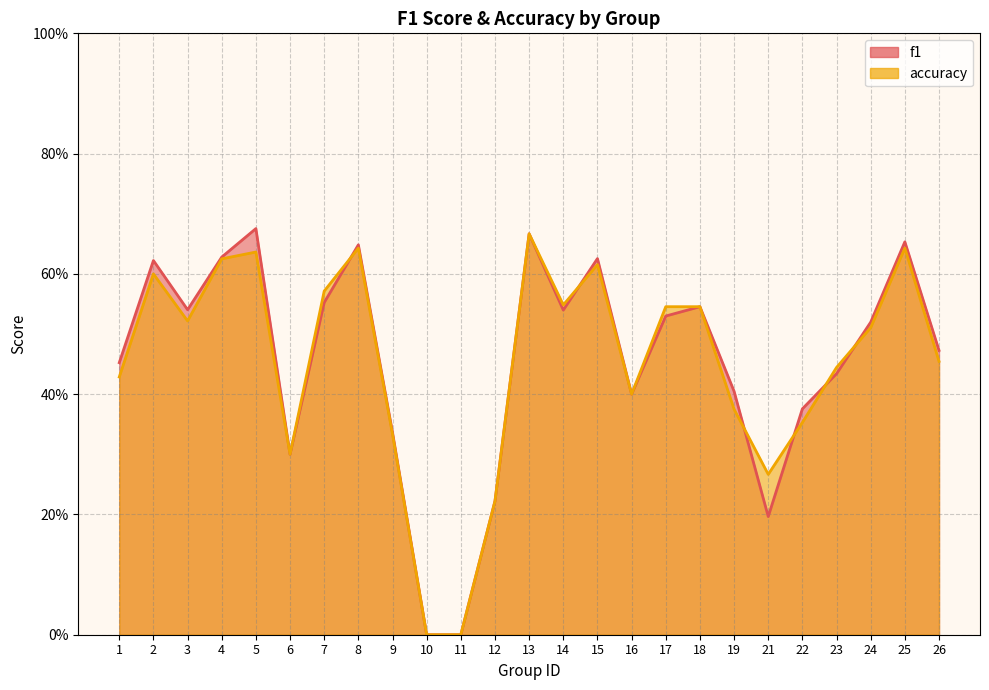

How many positive values does the f1 series have?

23